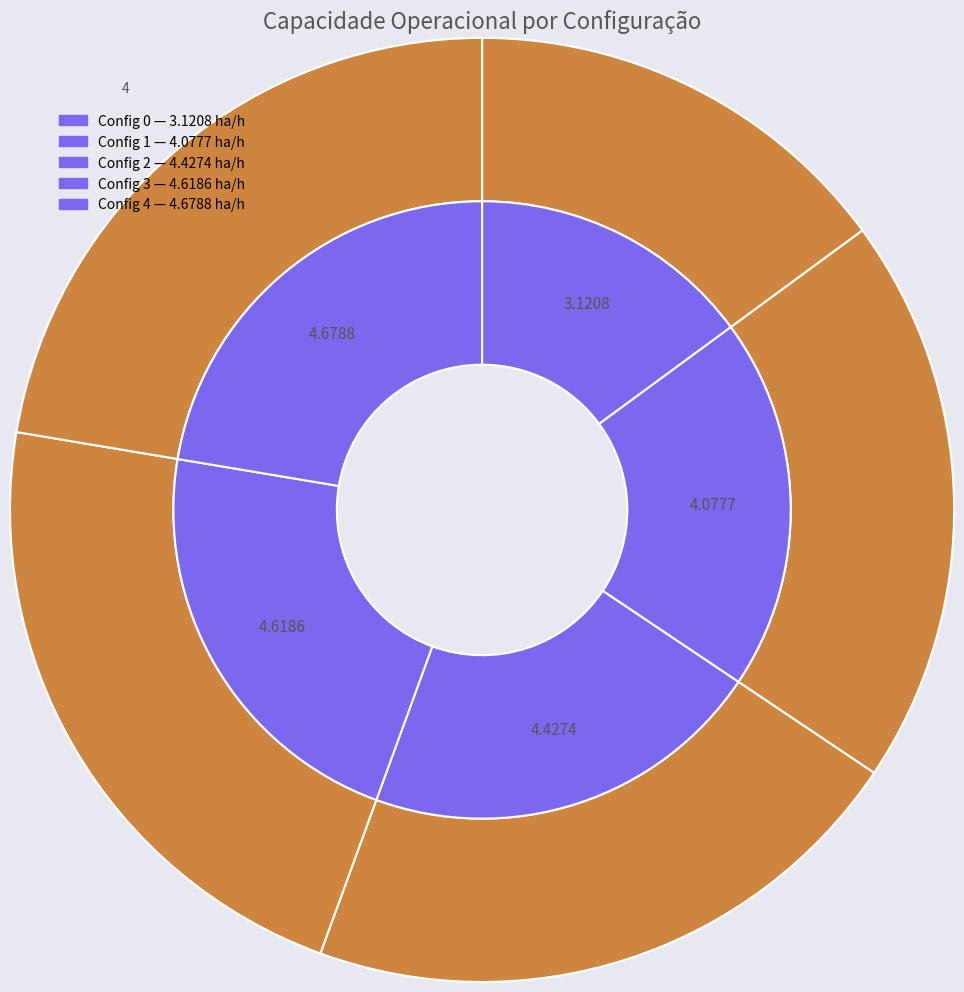

What portion of the pie excludes 2?

78.8%